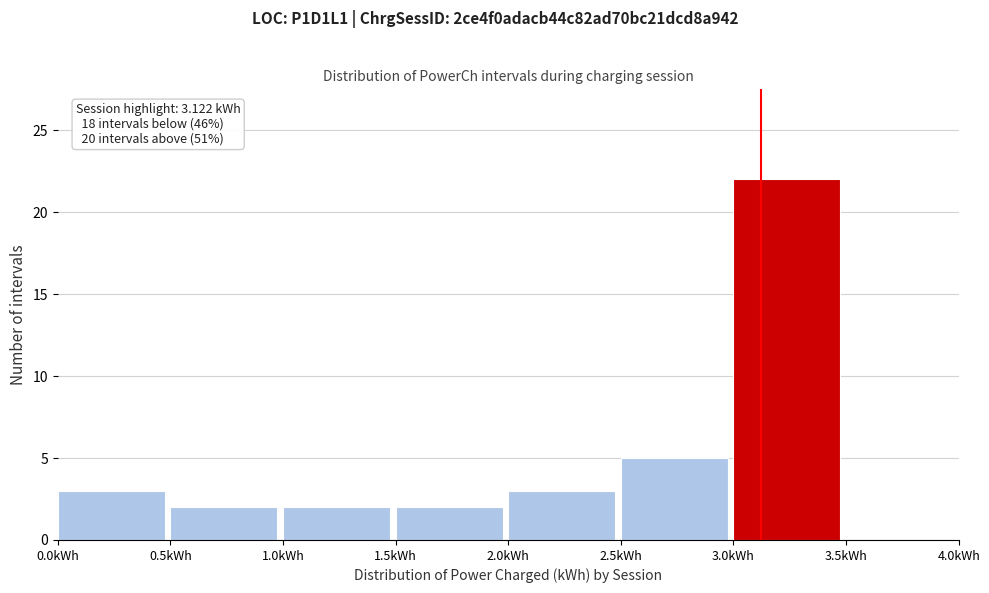

Over which range of the x-axis is the bar tallest?

3.0 to 3.5